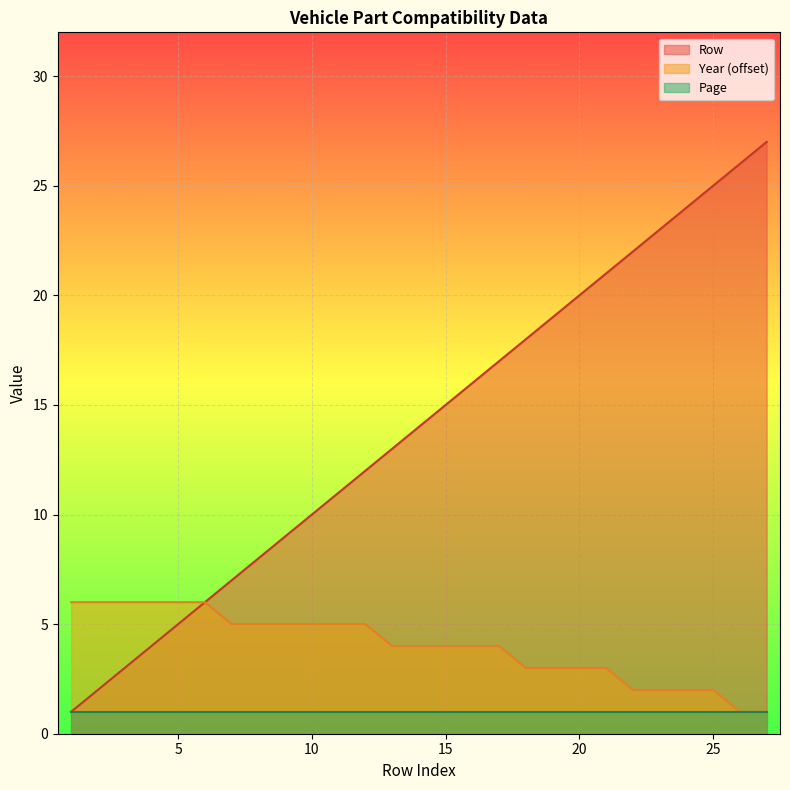

How many lines are shown in the chart?

3